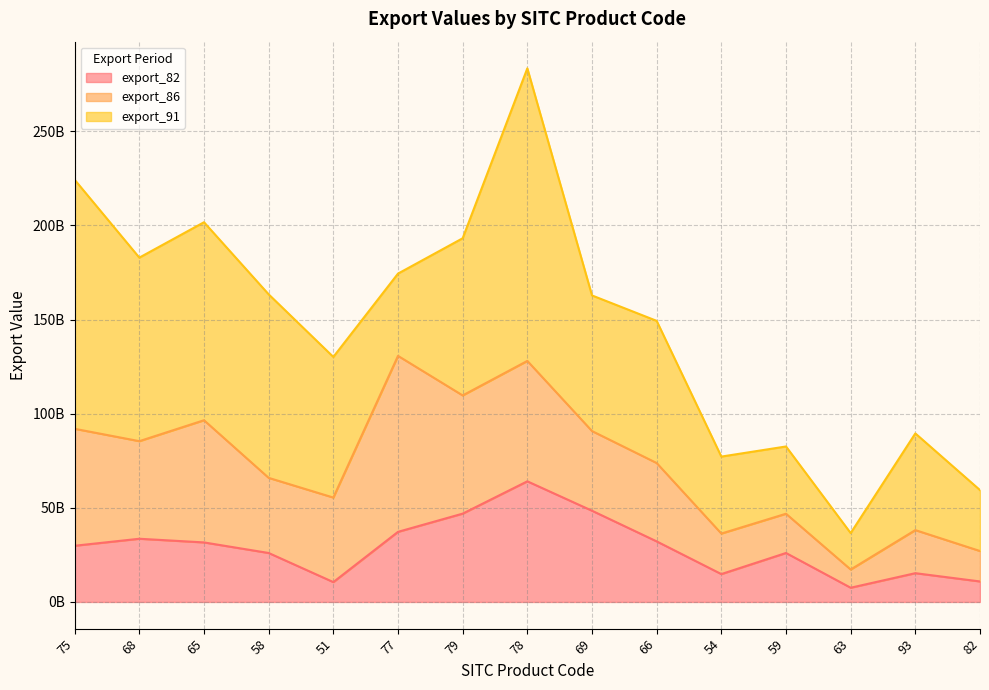

Reading right to left, what are all the values shown in this chart?

export_82: 82=10889478049	93=15284224894	63=7556654703	59=26010641884	54=14807574153	66=32173829752	69=48464868018	78=64086801978	79=46917559165	77=37244637324	51=10545492283	58=26010641884	65=31624482428	68=33574129412	75=29856308393
export_86: 82=16166100322	93=22883823418	63=9679249203	59=20850035705	54=21526284912	66=41634642813	69=42325948210	78=63963709101	79=62799796207	77=93486905785	51=44911123365	58=39912235543	65=64913535615	68=51844505361	75=62130450717
export_91: 82=32366698499	93=51366484319	63=19346813431	59=35734568564	54=40887912430	66=75518856132	69=72040529235	78=155420000000	79=83484710863	77=43696044010	51=74711750566	58=97494860209	65=105183000000	68=97494860209	75=132299000000